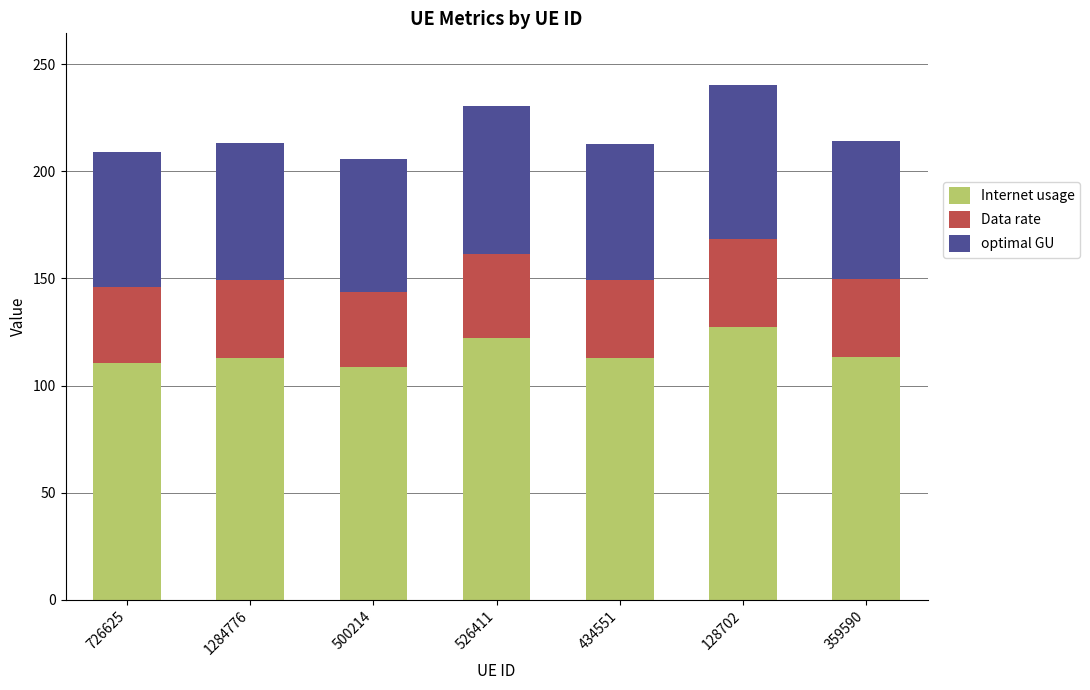

What is the sum of all Internet usage values?

808.1